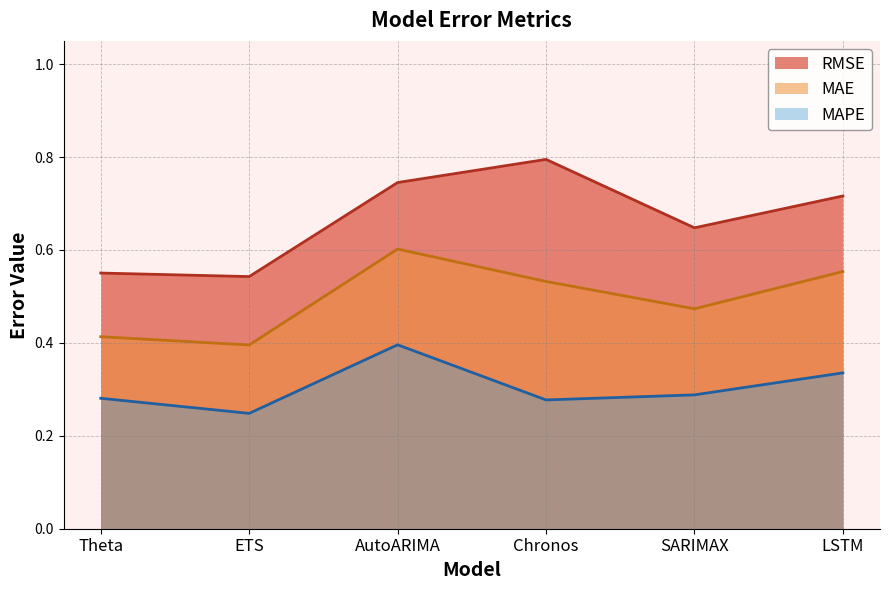

At which category is the sum across all series the highest?

AutoARIMA